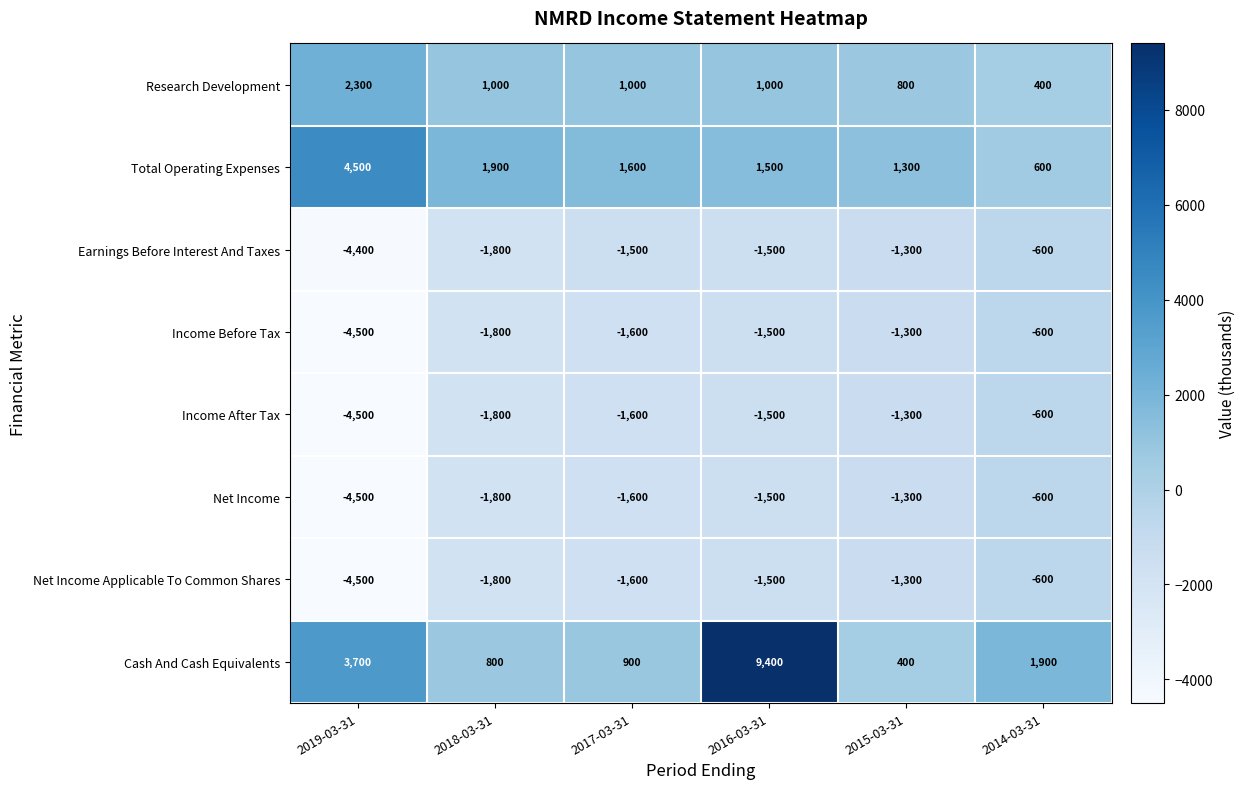

Which series changed the most between 2015-03-31 and 2014-03-31?

Cash And Cash Equivalents